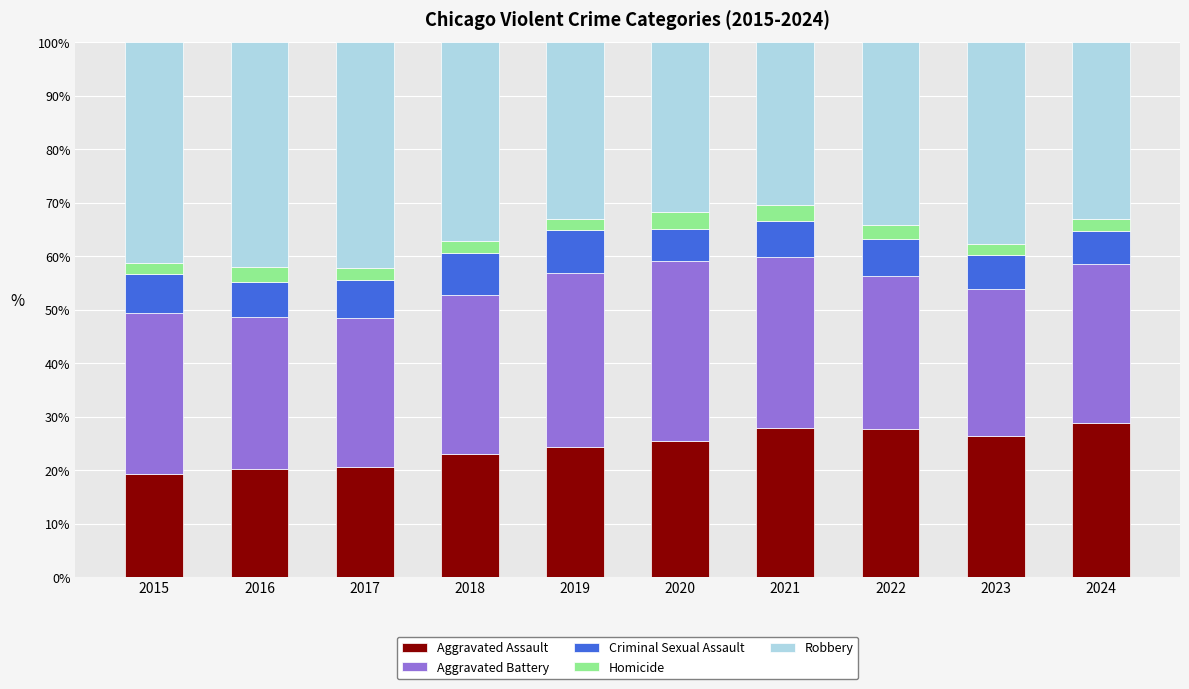

What are all the series names shown in the legend?

Aggravated Assault, Aggravated Battery, Criminal Sexual Assault, Homicide, Robbery